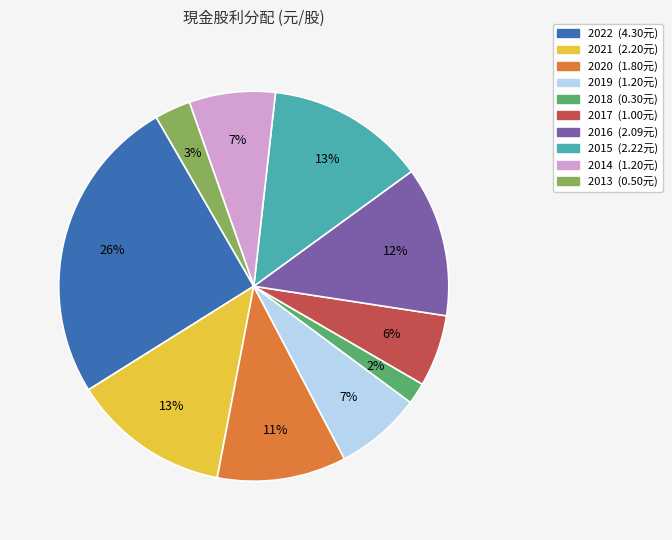

Which has a higher value, 2013 or 2017?

2017